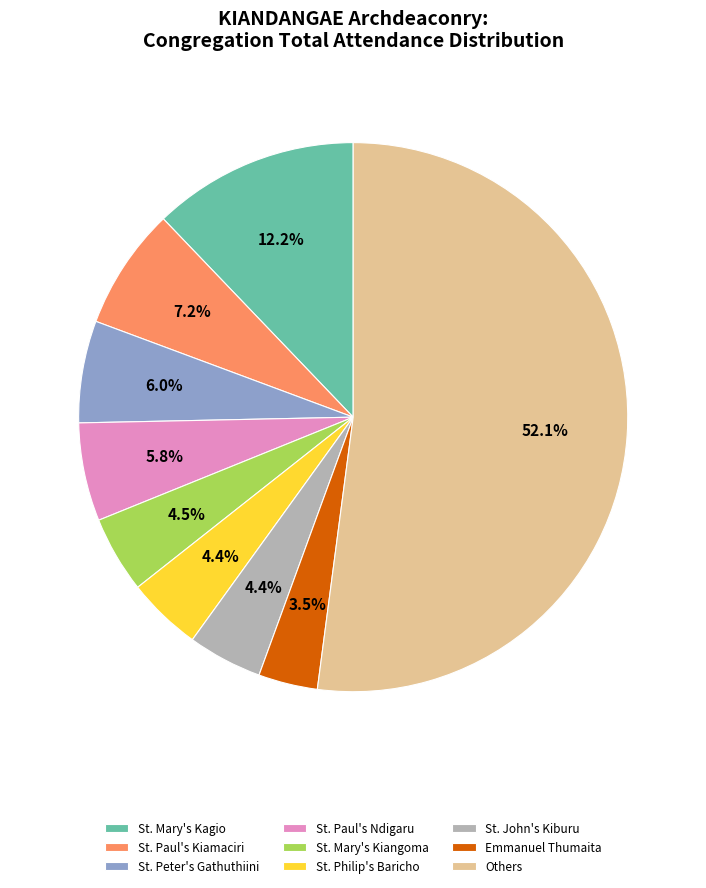

How many segments does this pie chart have?

9